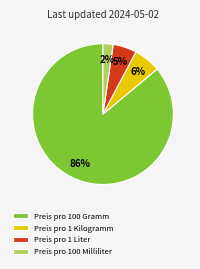

Combined, do Preis pro 100 Milliliter and Preis pro 1 Kilogramm account for over 50%?

No